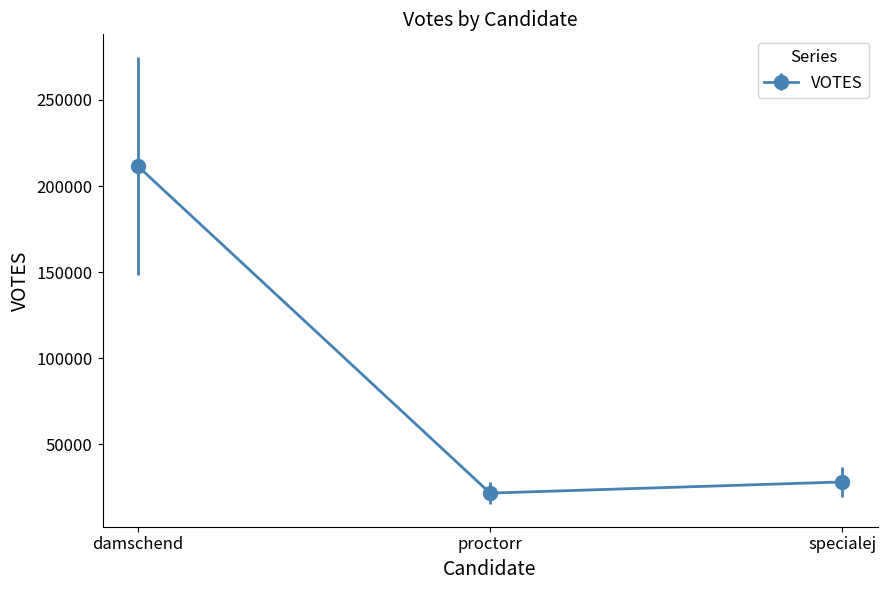

Approximately how many times larger is the value at proctorr compared to specialej?

0.8